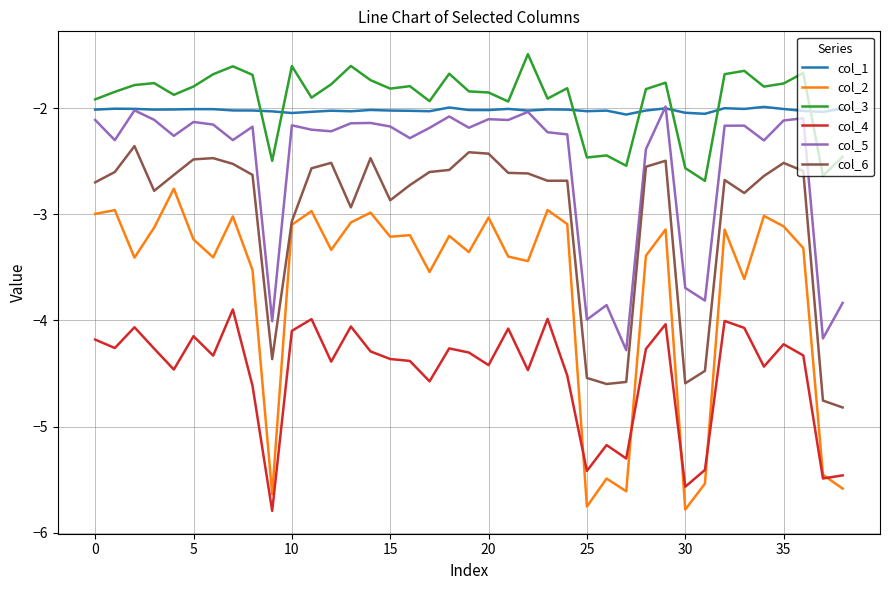

True or false: col_4 and col_5 cross at least once.

False